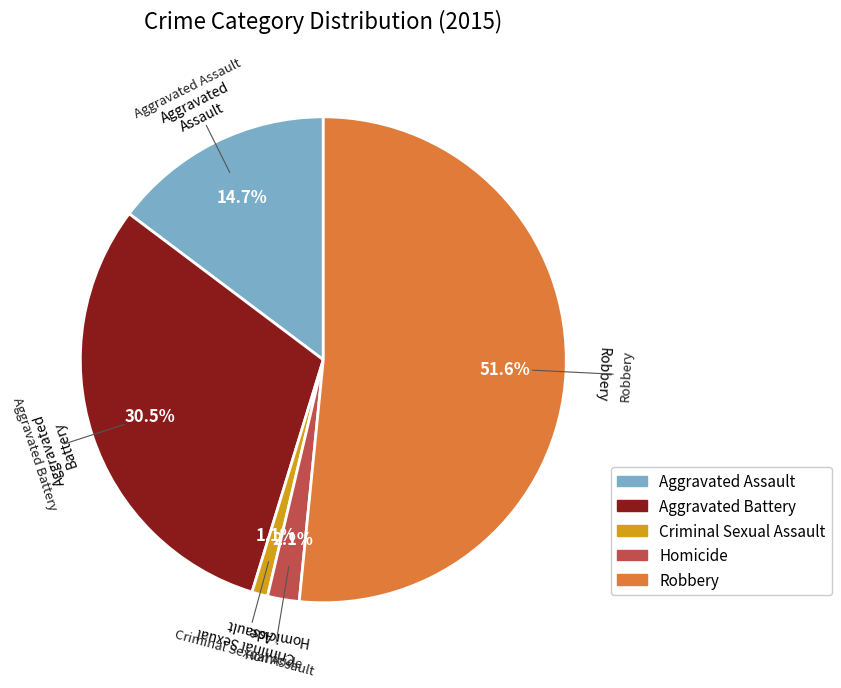

How many slices are in this pie chart?

5